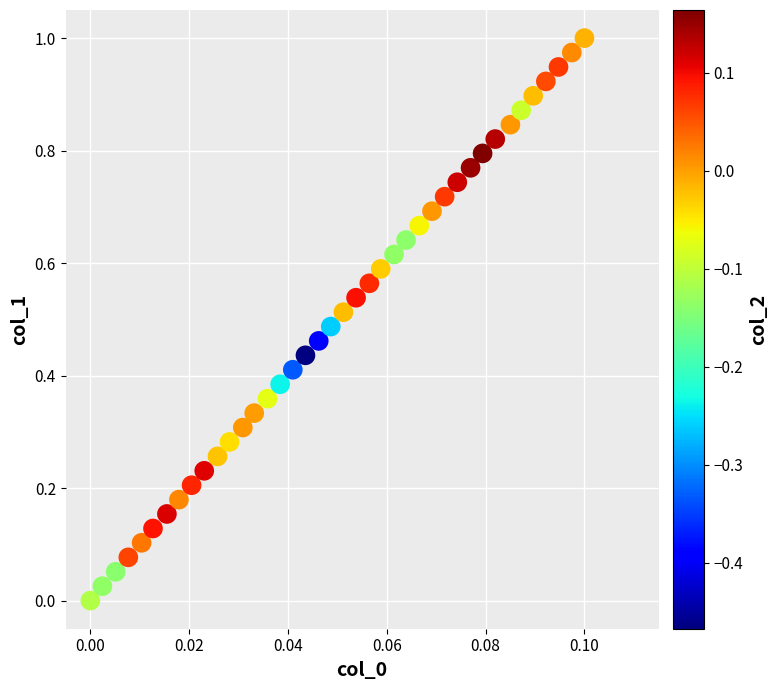

How many points are shown in the scatter plot?

40